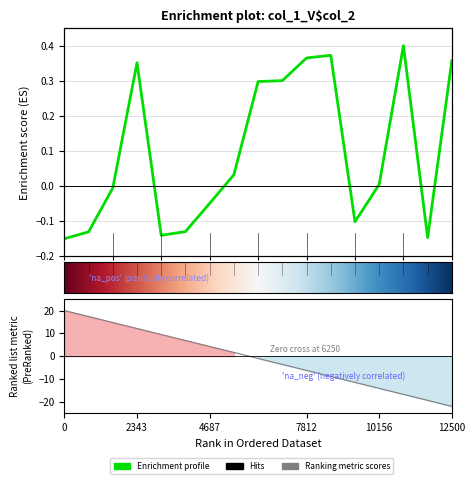

What is the average value?

0.1